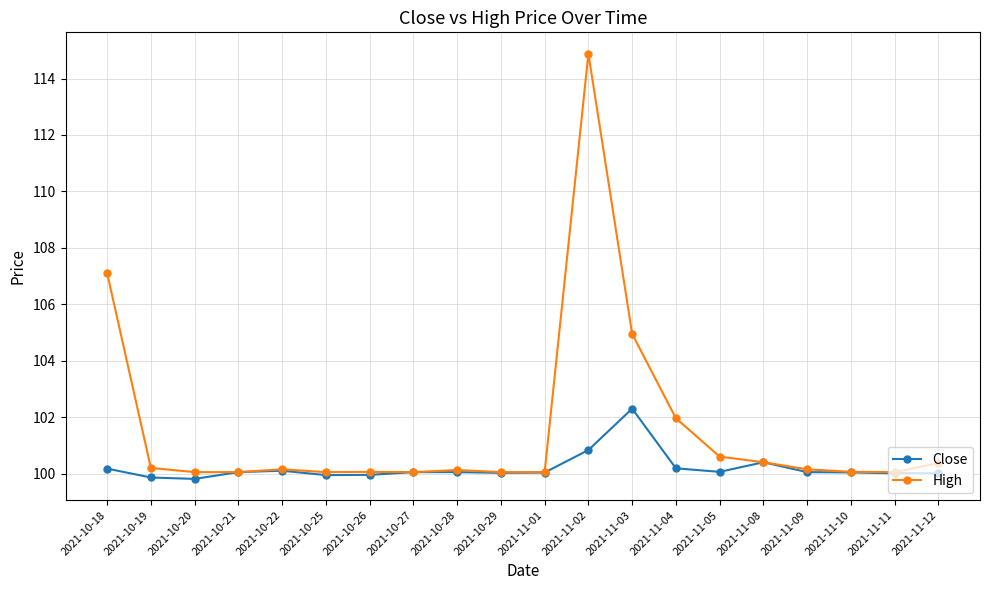

At which category is the sum across all series the highest?

2021-11-02